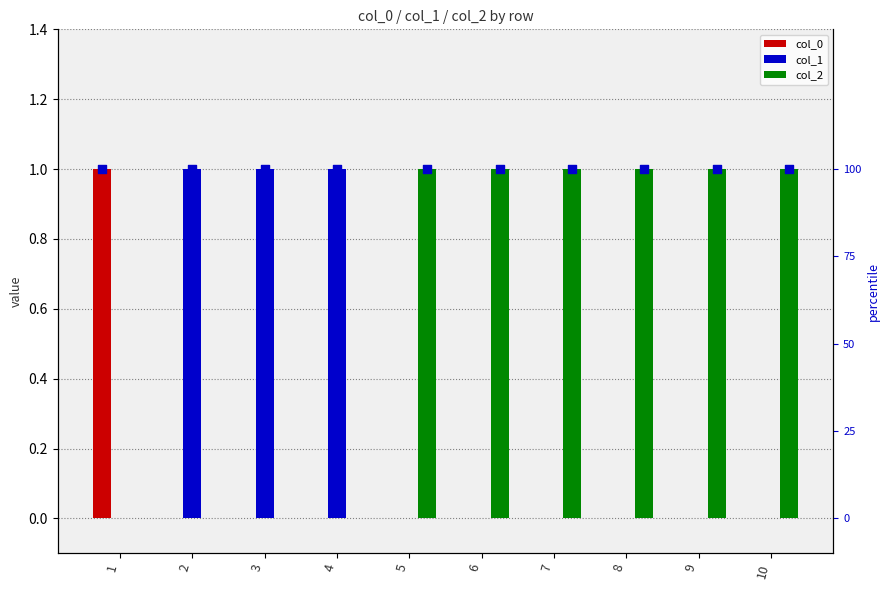

What are all the series names shown in the legend?

col_0, col_1, col_2